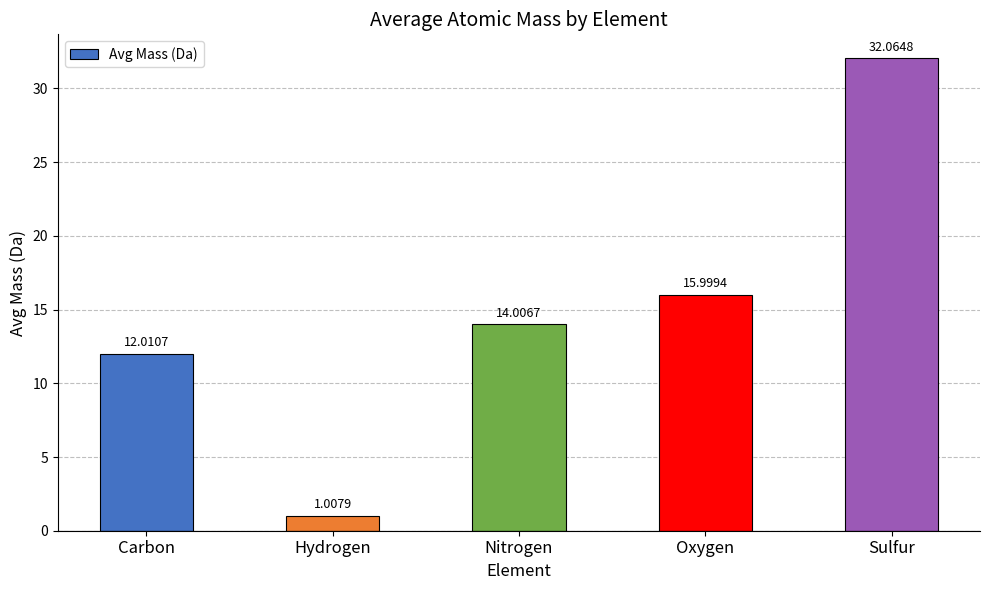

How many distinct data groups are displayed?

1